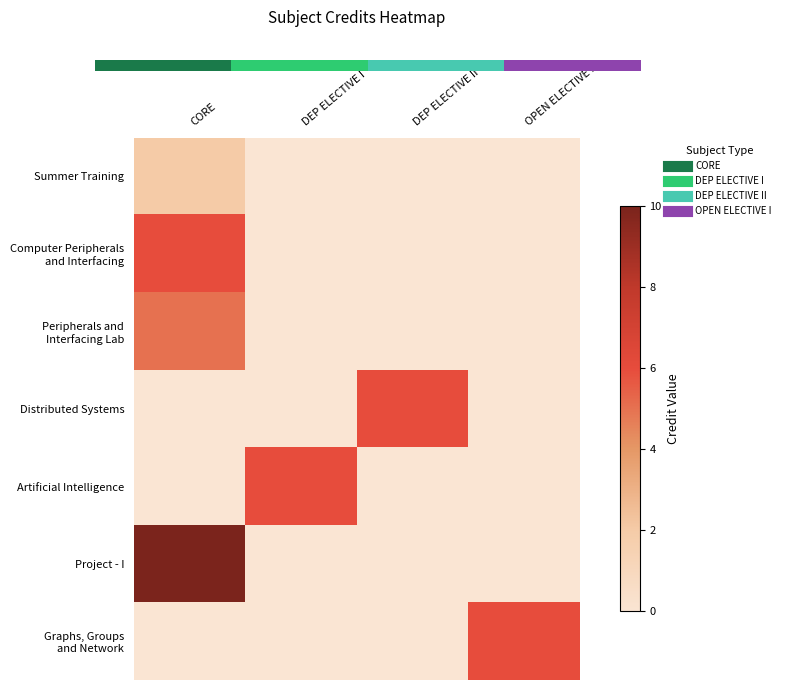

True or false: Peripherals and Interfacing Lab has a value of 2 at DEP ELECTIVE I.

False